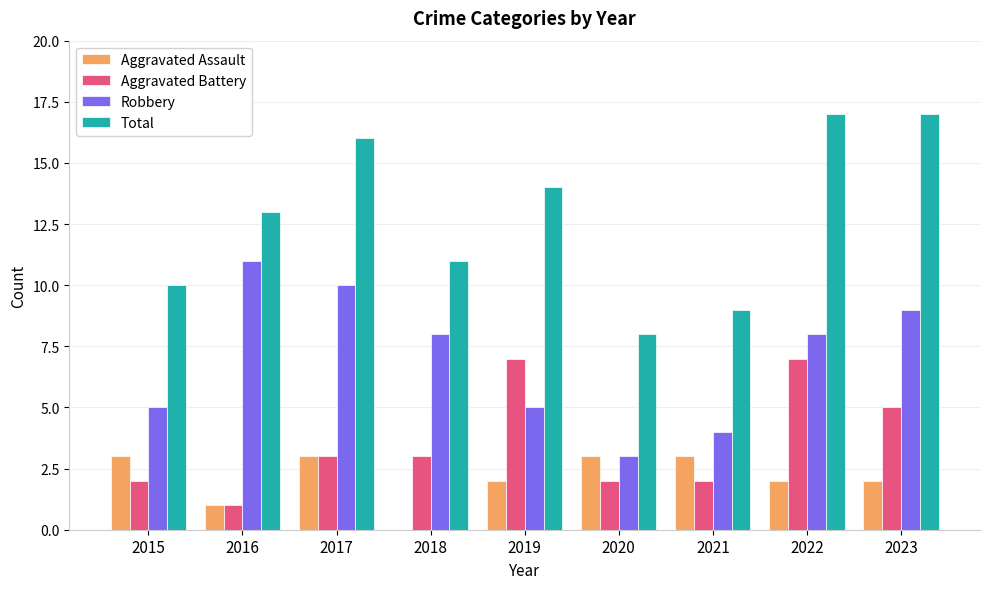

Is the value of Total at 2016 greater than the value of Aggravated Battery at 2017?

Yes